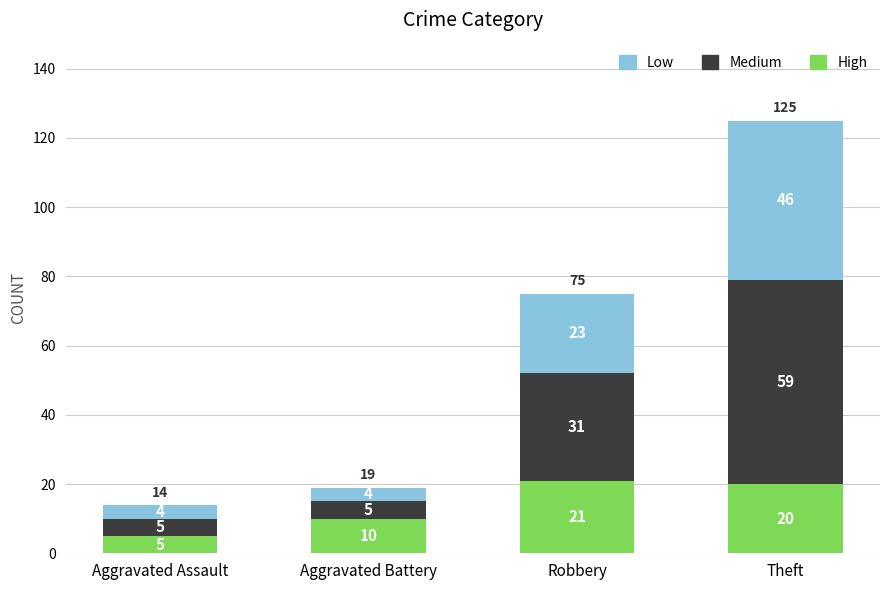

Is it true that High equals 29 at Theft?

False